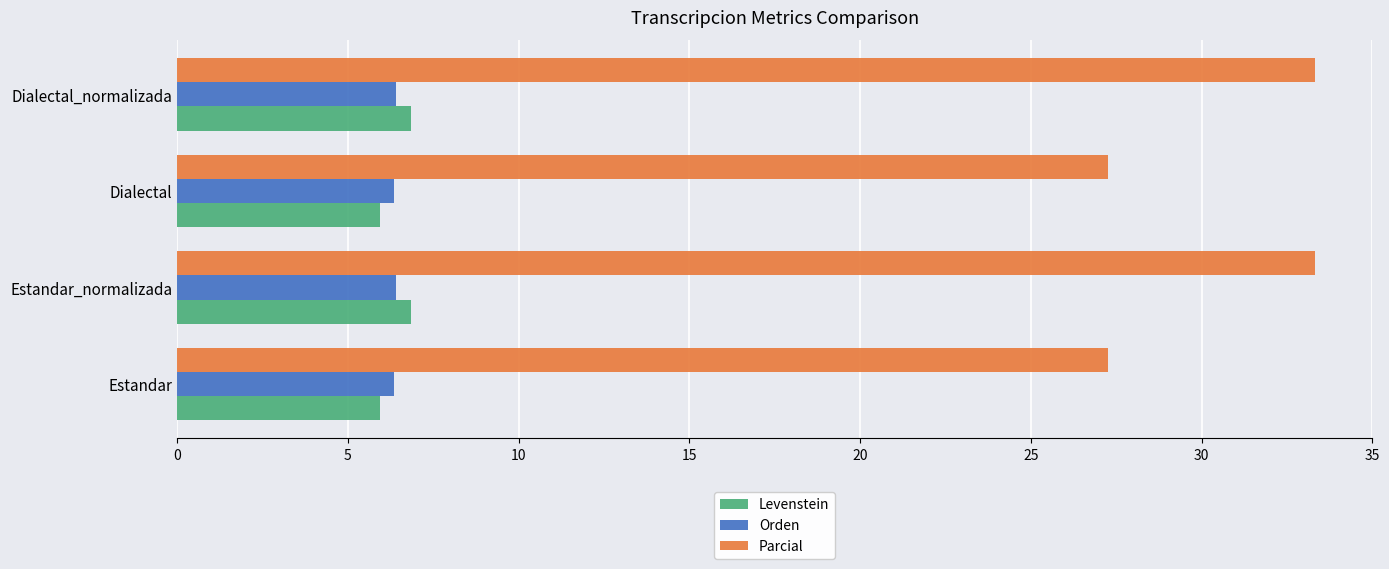

The Orden series shows 6.4 at Dialectal_normalizada. True or false?

True